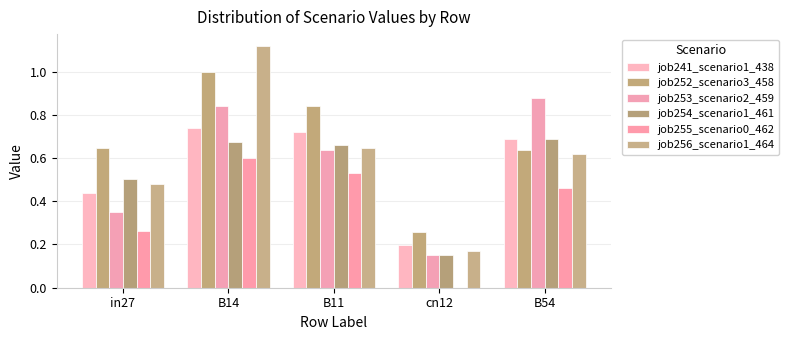

What position from the left is cn12?

4